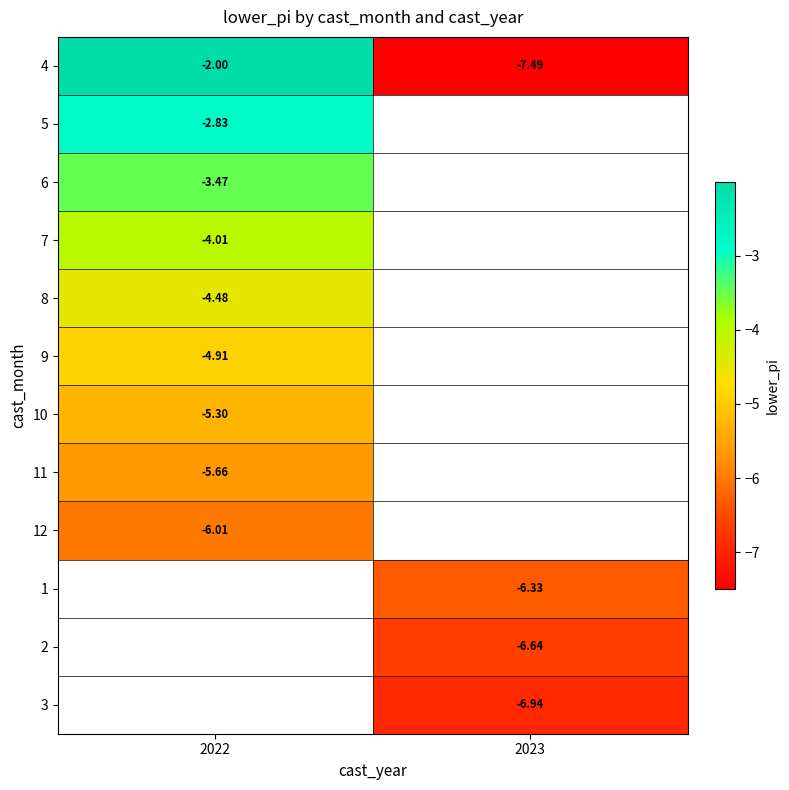

Count the number of categories in the chart.

2